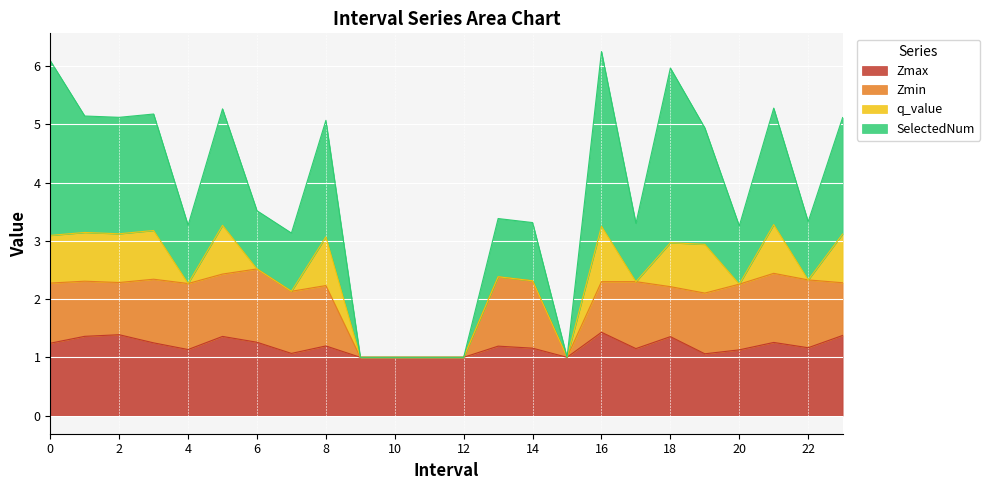

How many lines are shown in the chart?

4